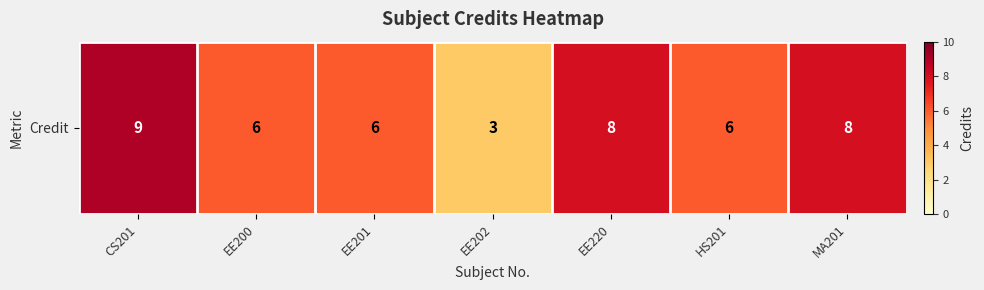

What is the minimum value shown in the chart?

3